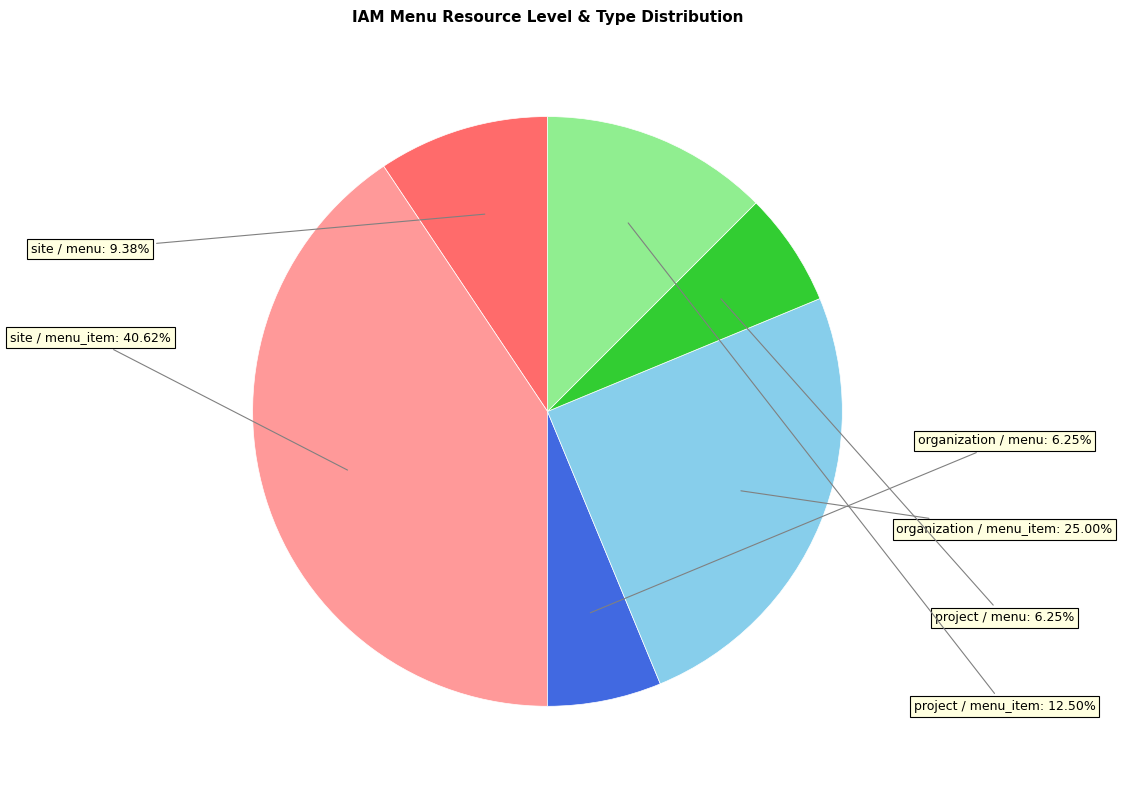

Is there any slice that represents more than half of the pie?

No